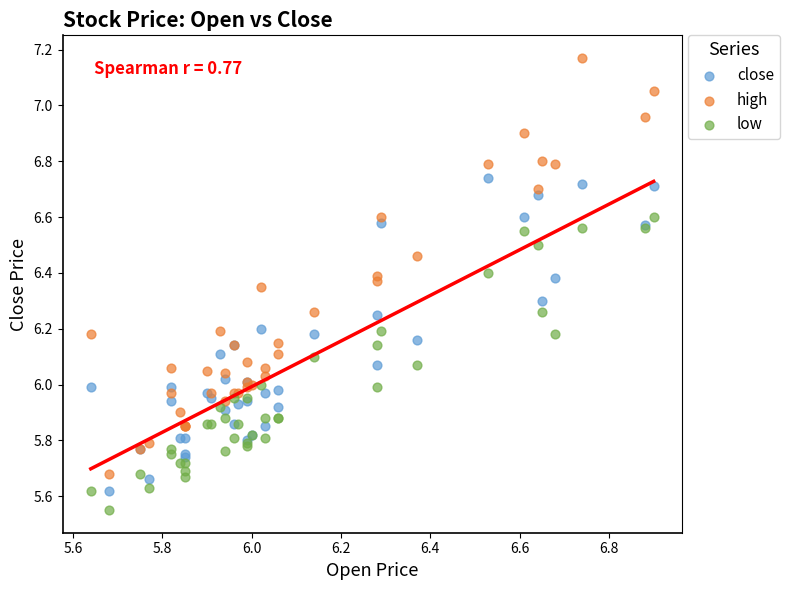

Which series reaches the maximum Y coordinate?

high